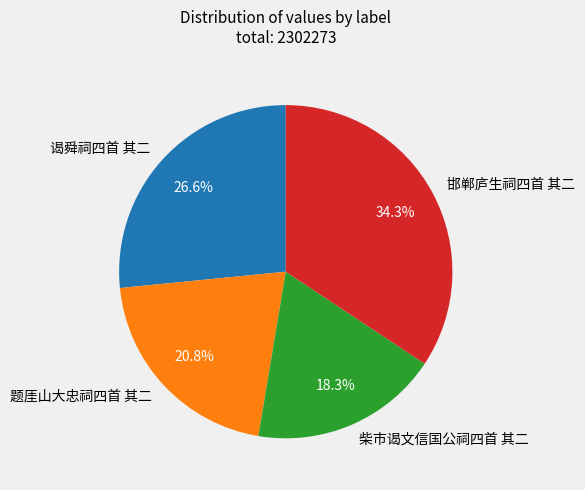

Which slice is the smallest?

柴市谒文信国公祠四首 其二